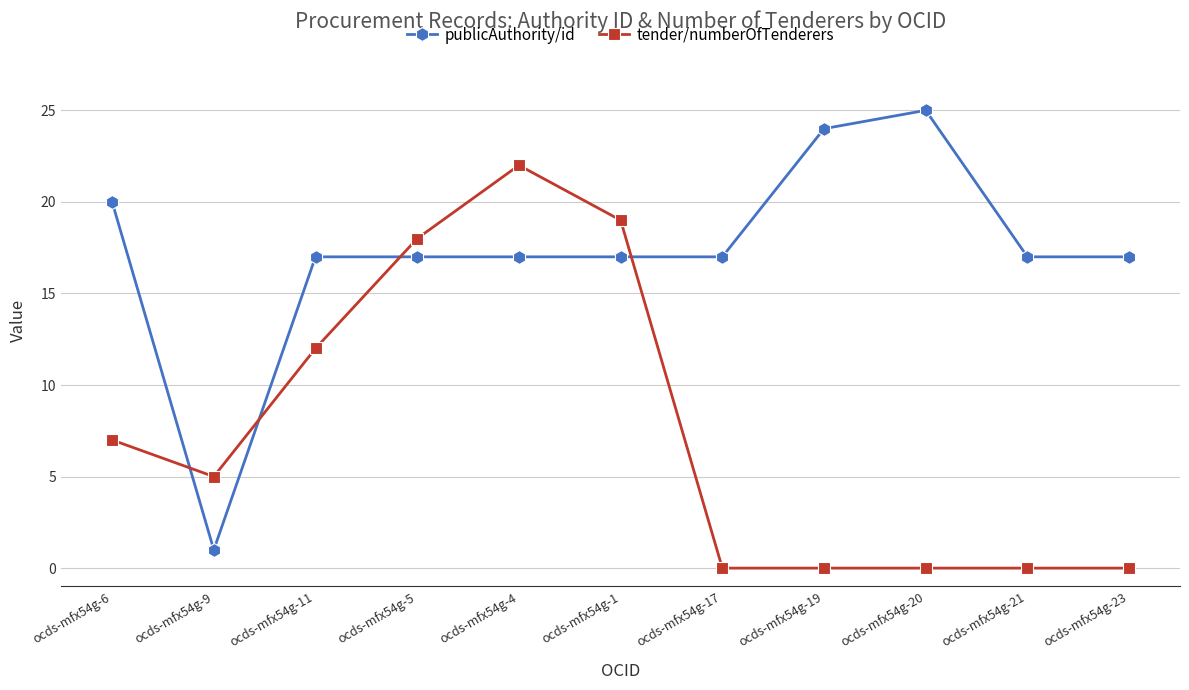

What is the average value of the tender/numberOfTenderers series?

8